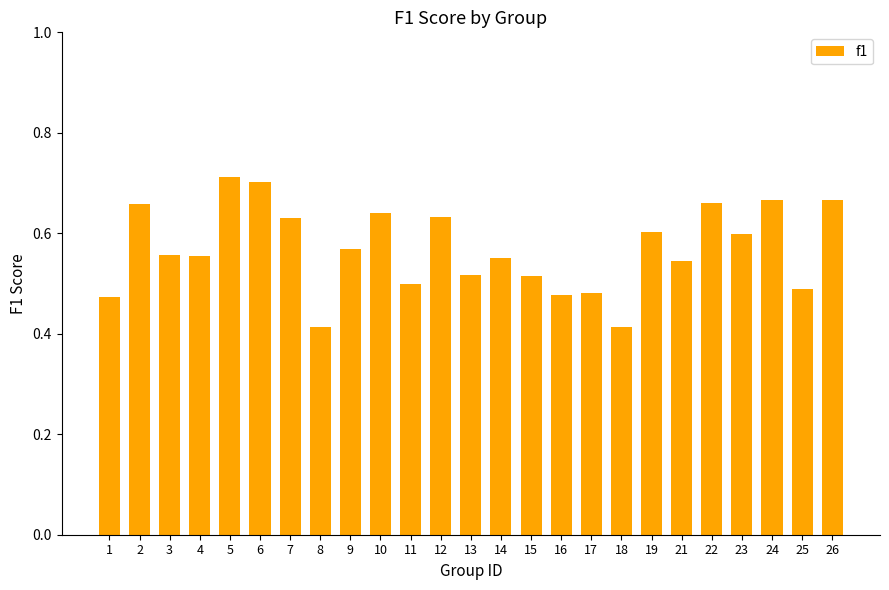

Are the bars horizontal?

No